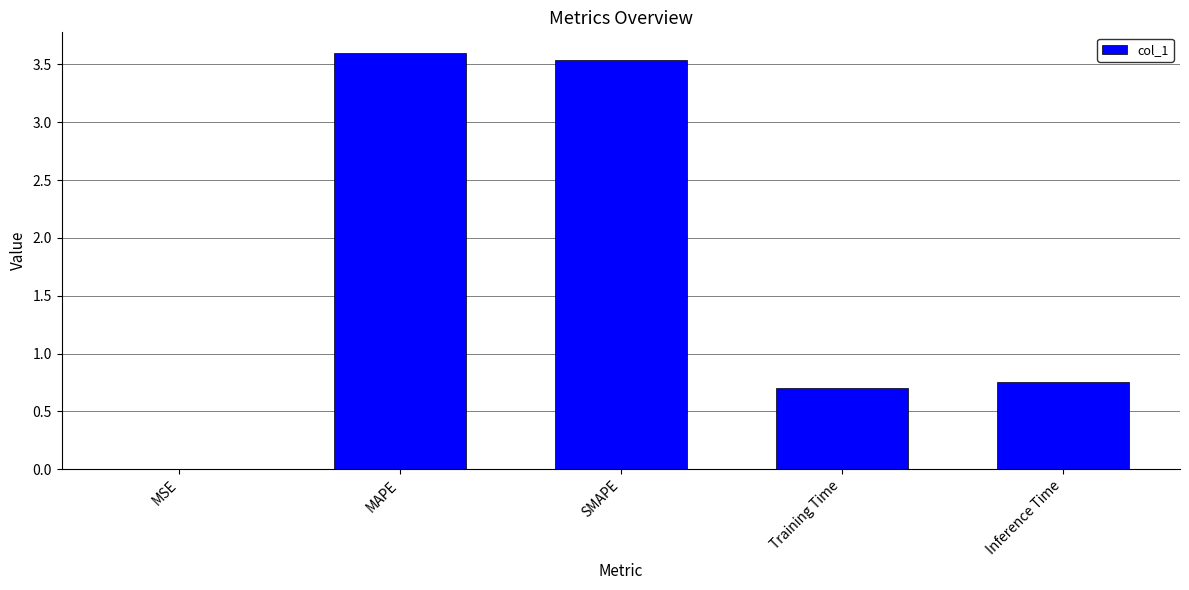

What is the sum of the values at Training Time and Inference Time?

1.5